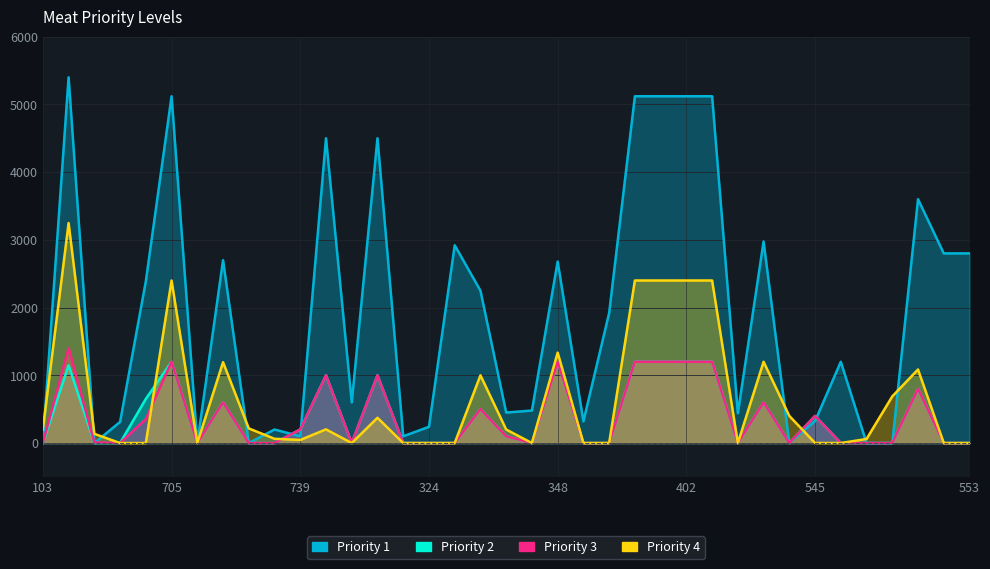

Which series has the largest range (max minus min)?

Priority 1